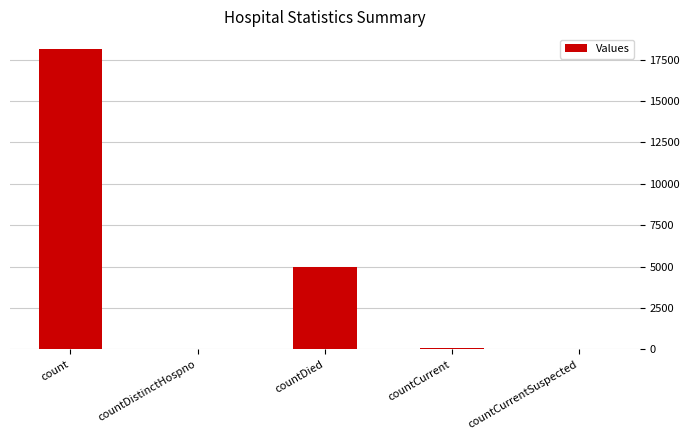

Are the bars grouped side by side (vs. stacked)?

No